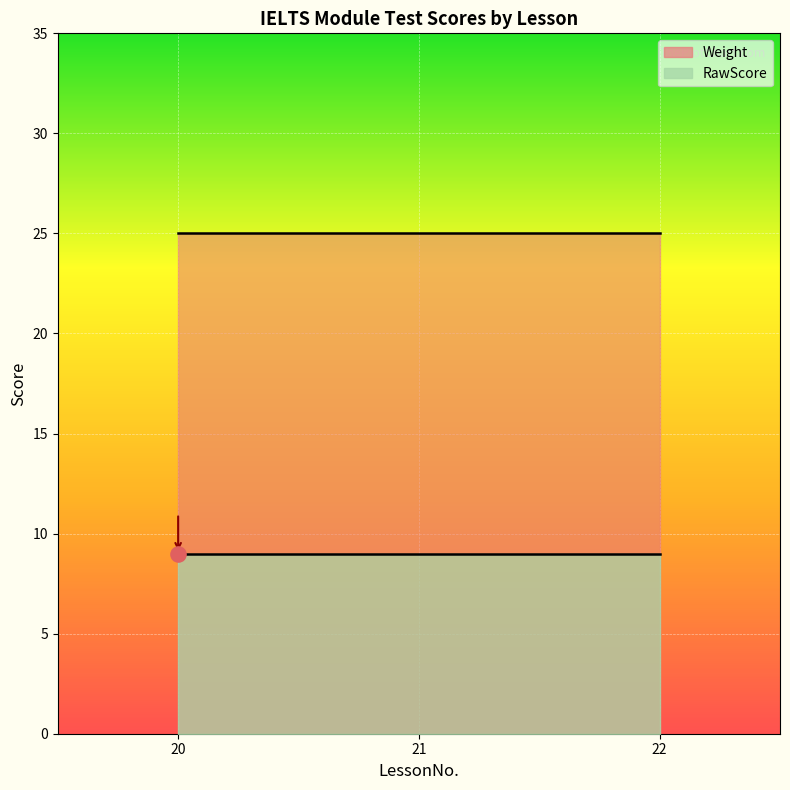

Which series contains the lowest Y value?

RawScore